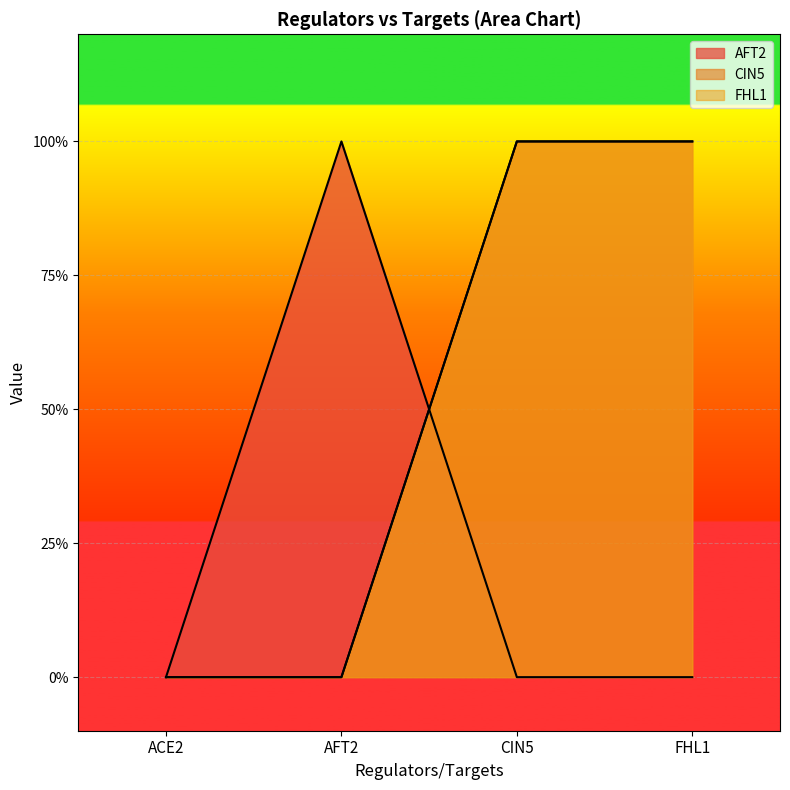

At which category does AFT2 reach its first local peak?

AFT2